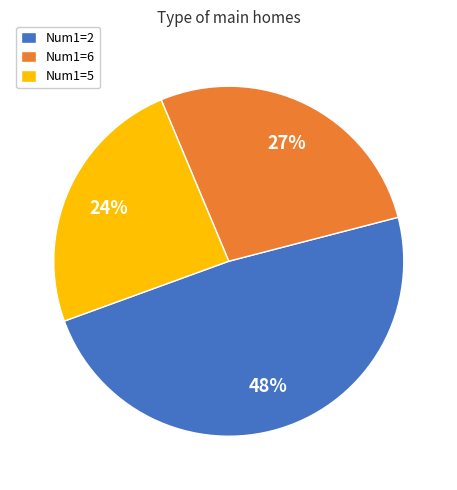

Approximately how many times larger is the value at Num1=2 compared to Num1=6?

1.8